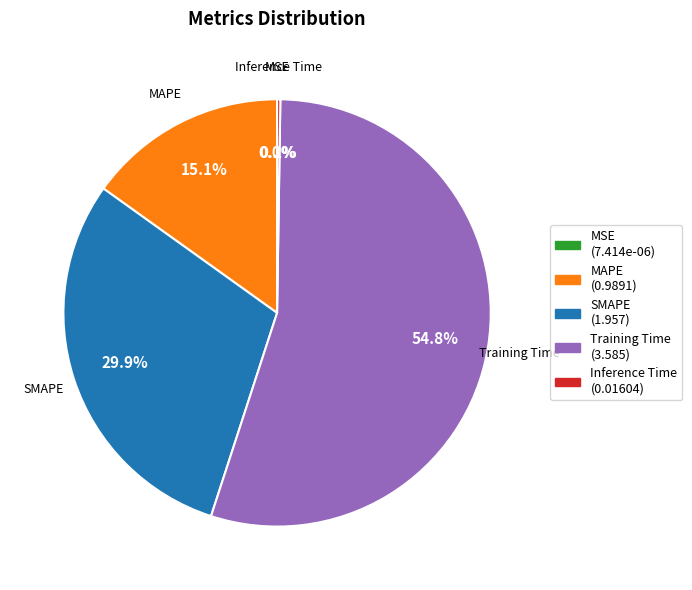

Combined, what portion of the pie is SMAPE and MAPE?

45.0%